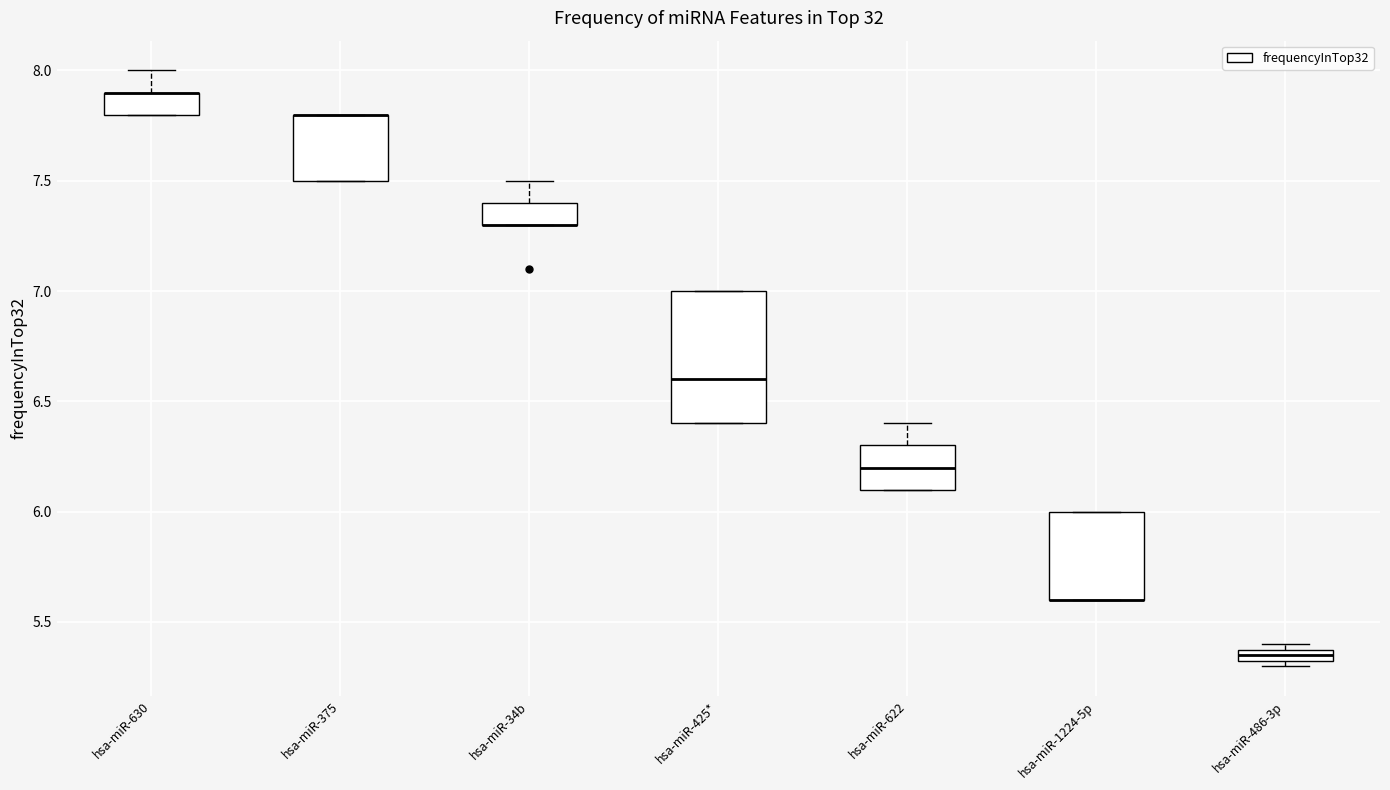

Where is the upper edge of the box for hsa-miR-1224-5p on the y-axis? The values are not printed on the chart, so give them approximately, as read against the axis.

6.00